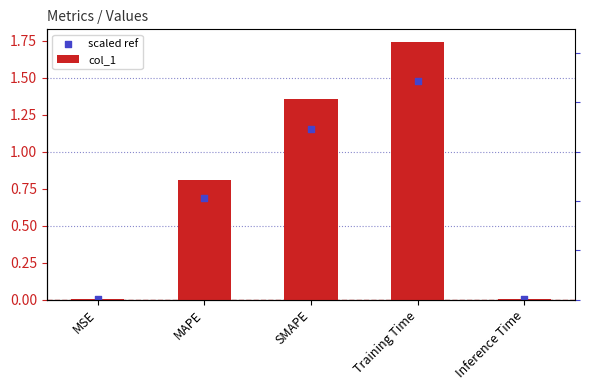

Which series has the largest total across all categories?

col_1